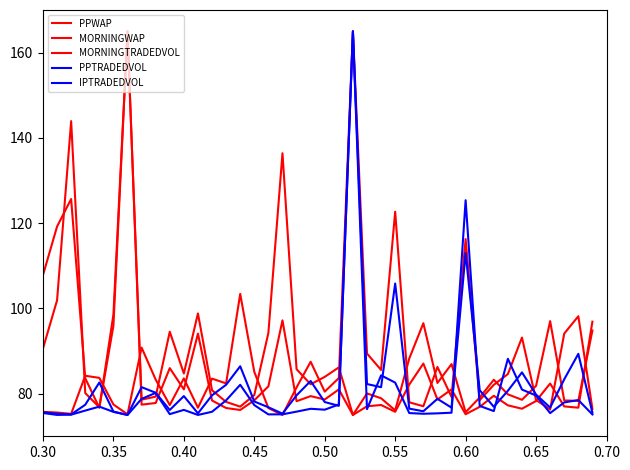

Which series has the largest total across all categories?

MORNINGWAP